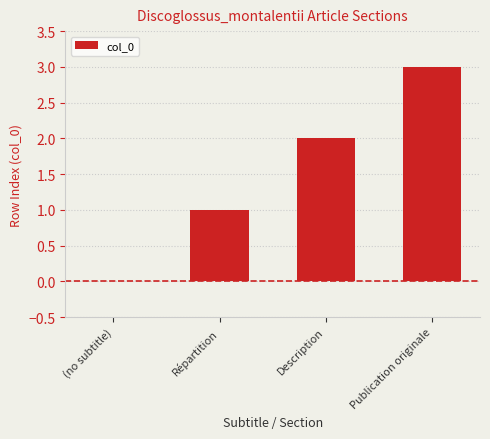

What is the sum of all values?

6